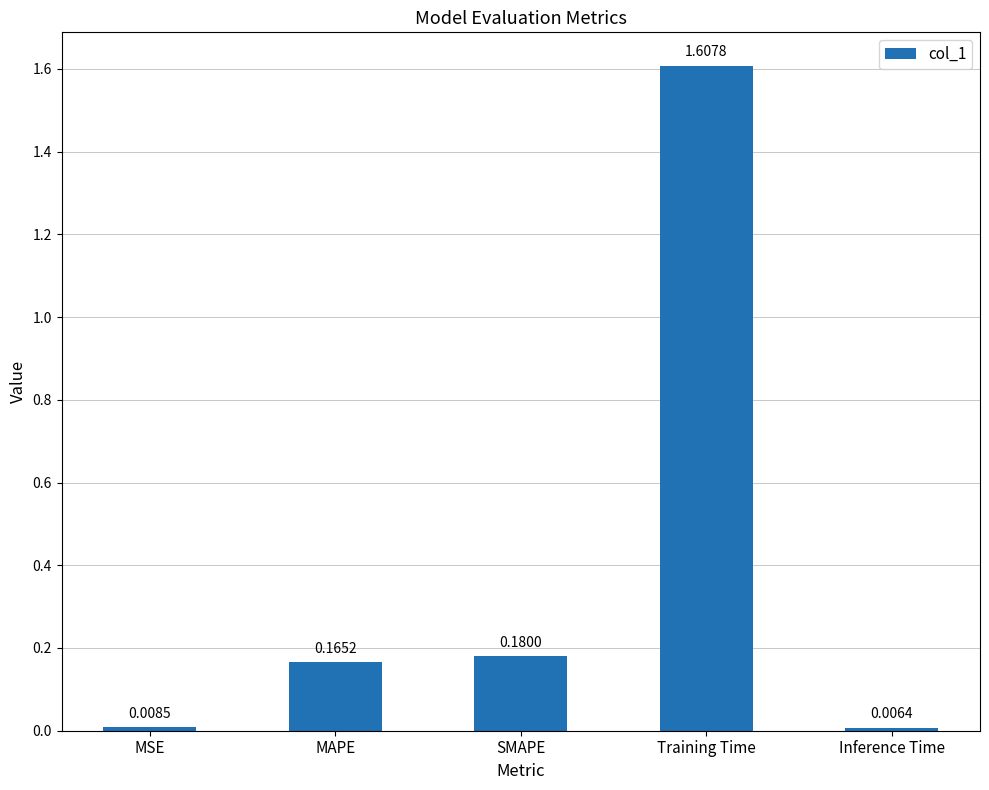

The value at Training Time is 1.6. True or false?

True